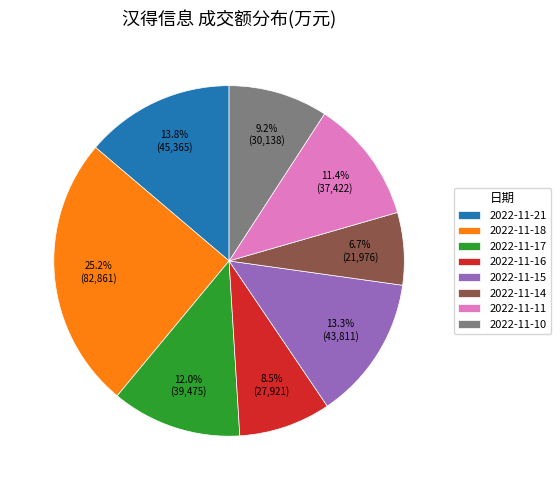

Is the sum of 2022-11-15 and 2022-11-16 greater than half?

No